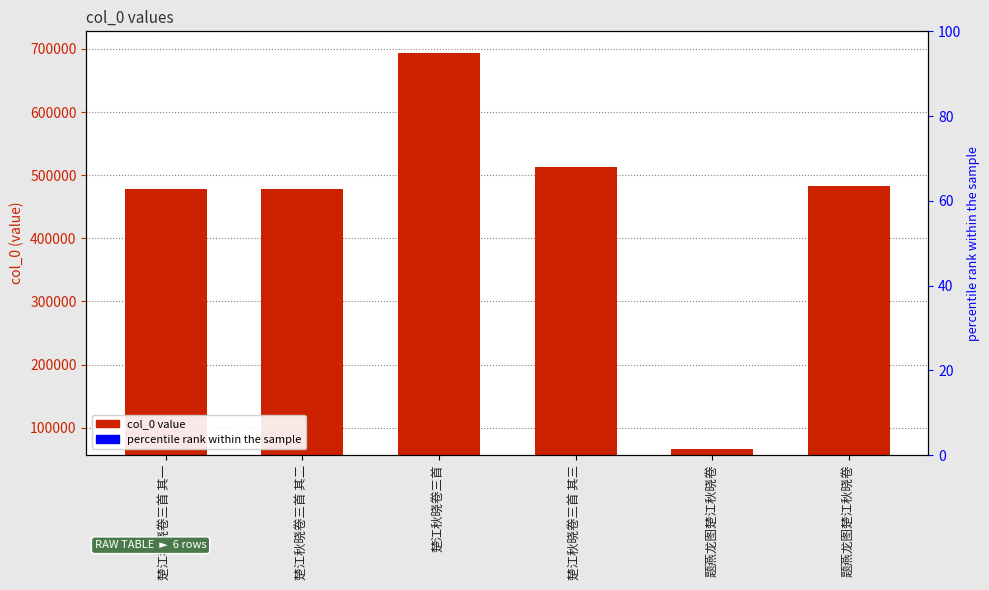

What is the difference between the maximum and minimum values?

626186